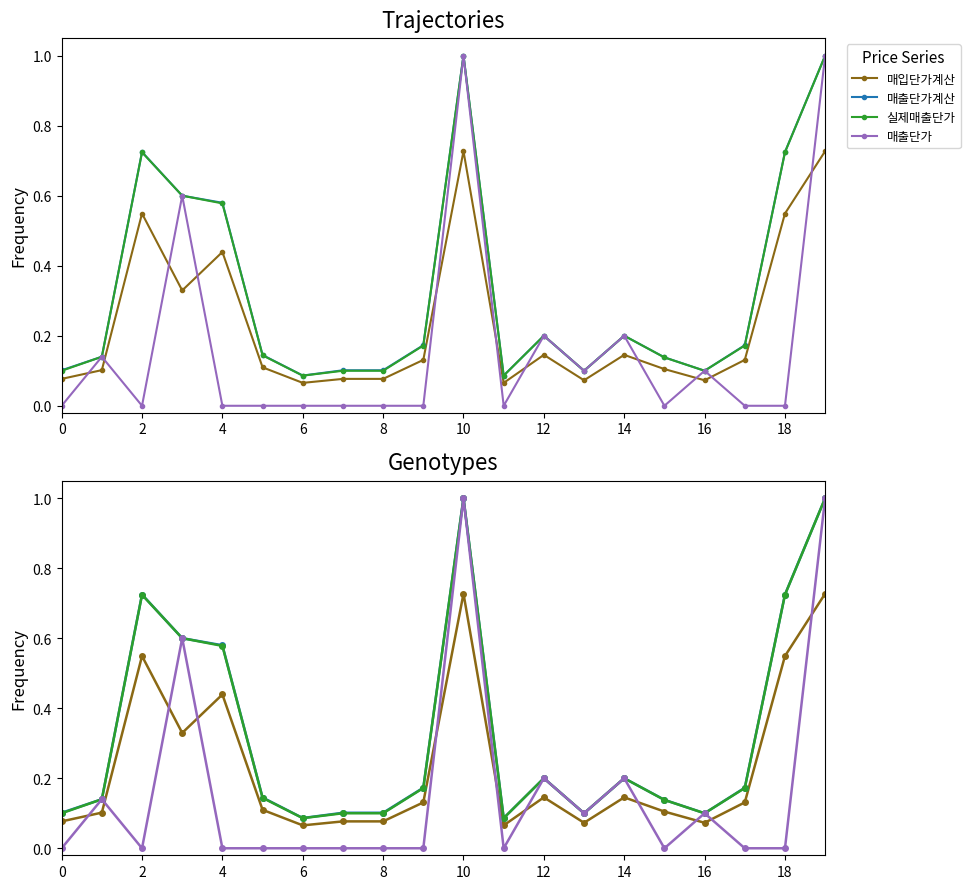

How many interior local valleys does the 실제매출단가 series have?

4